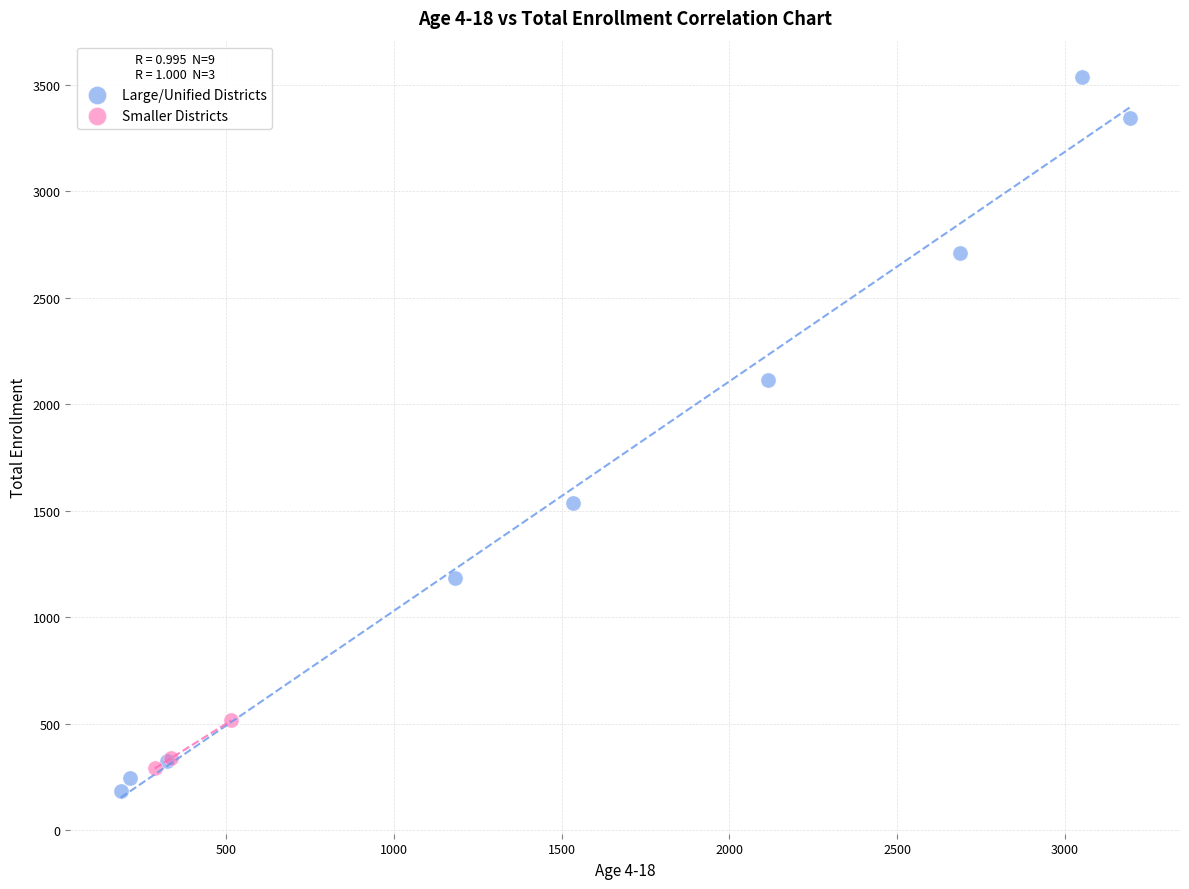

Which series contains the highest Y value?

Large/Unified Districts